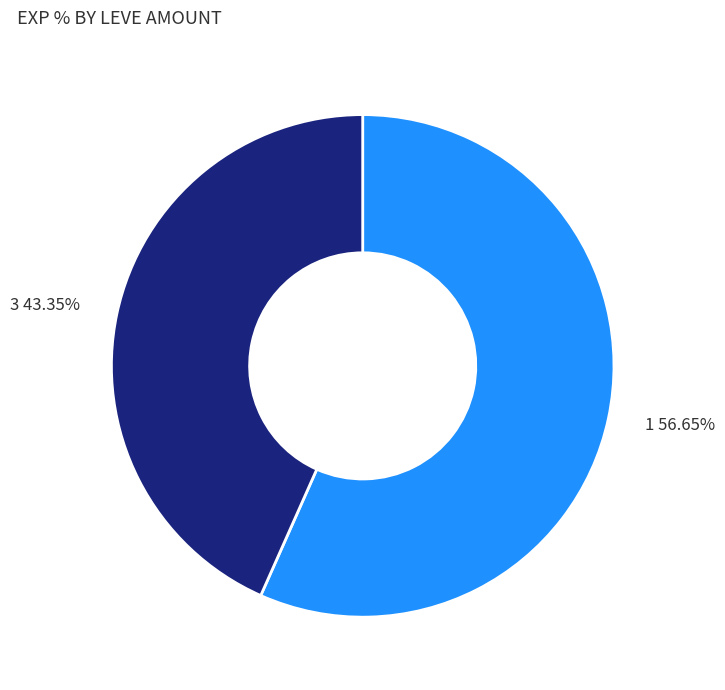

Do 3 43.35% and 1 56.65% together represent more than half of the pie?

Yes